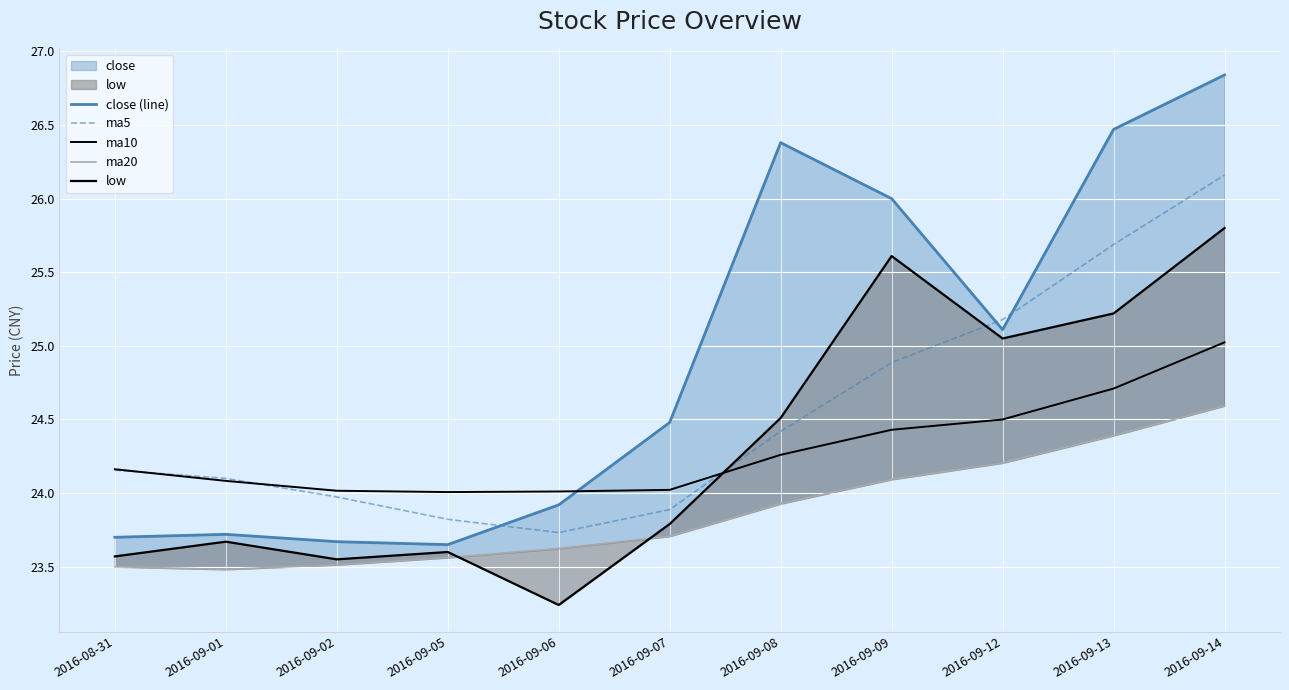

True or false: low has more than 1 points higher than both neighbors.

True